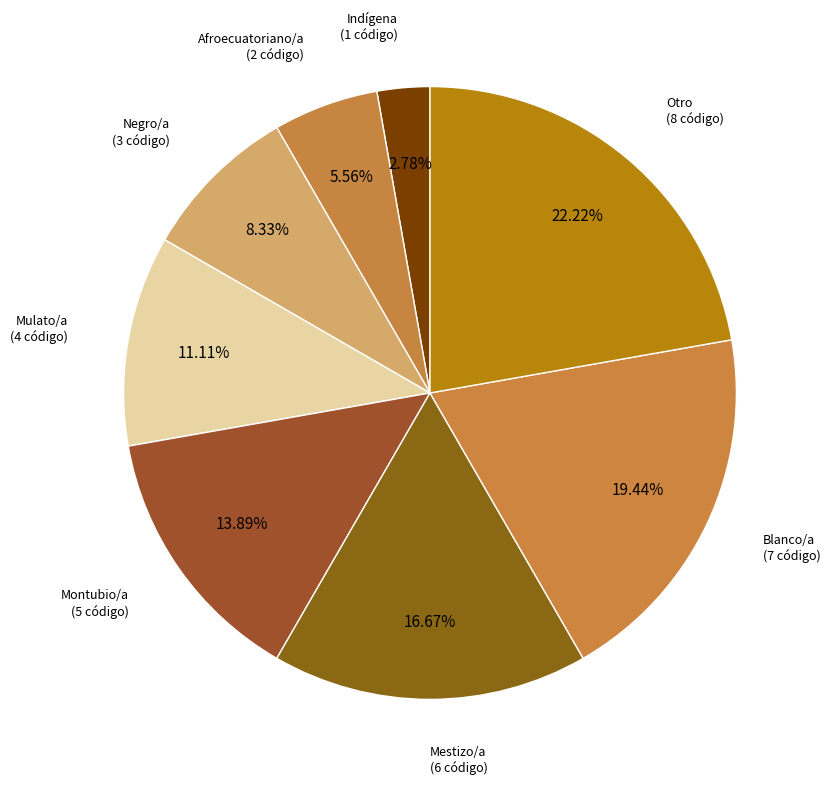

To the nearest percent, what portion does Blanco/a represent?

19%